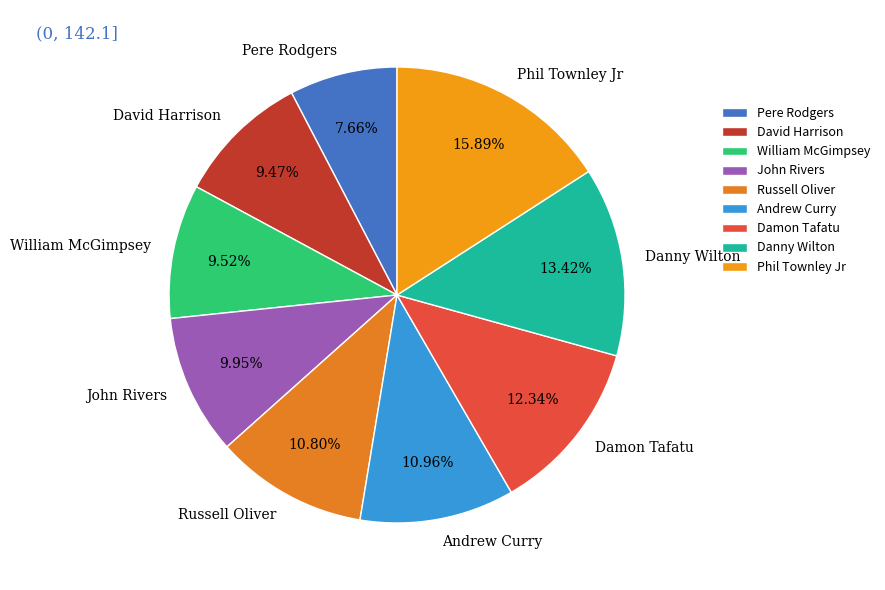

To the nearest percent, what is the average slice percentage?

11%